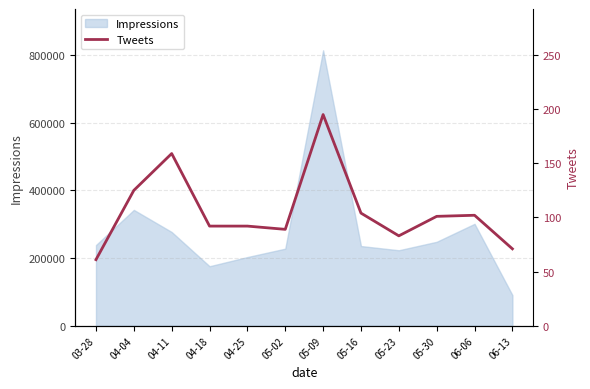

Approximately how many times larger is the value at 05-30 compared to 05-23?

1.2